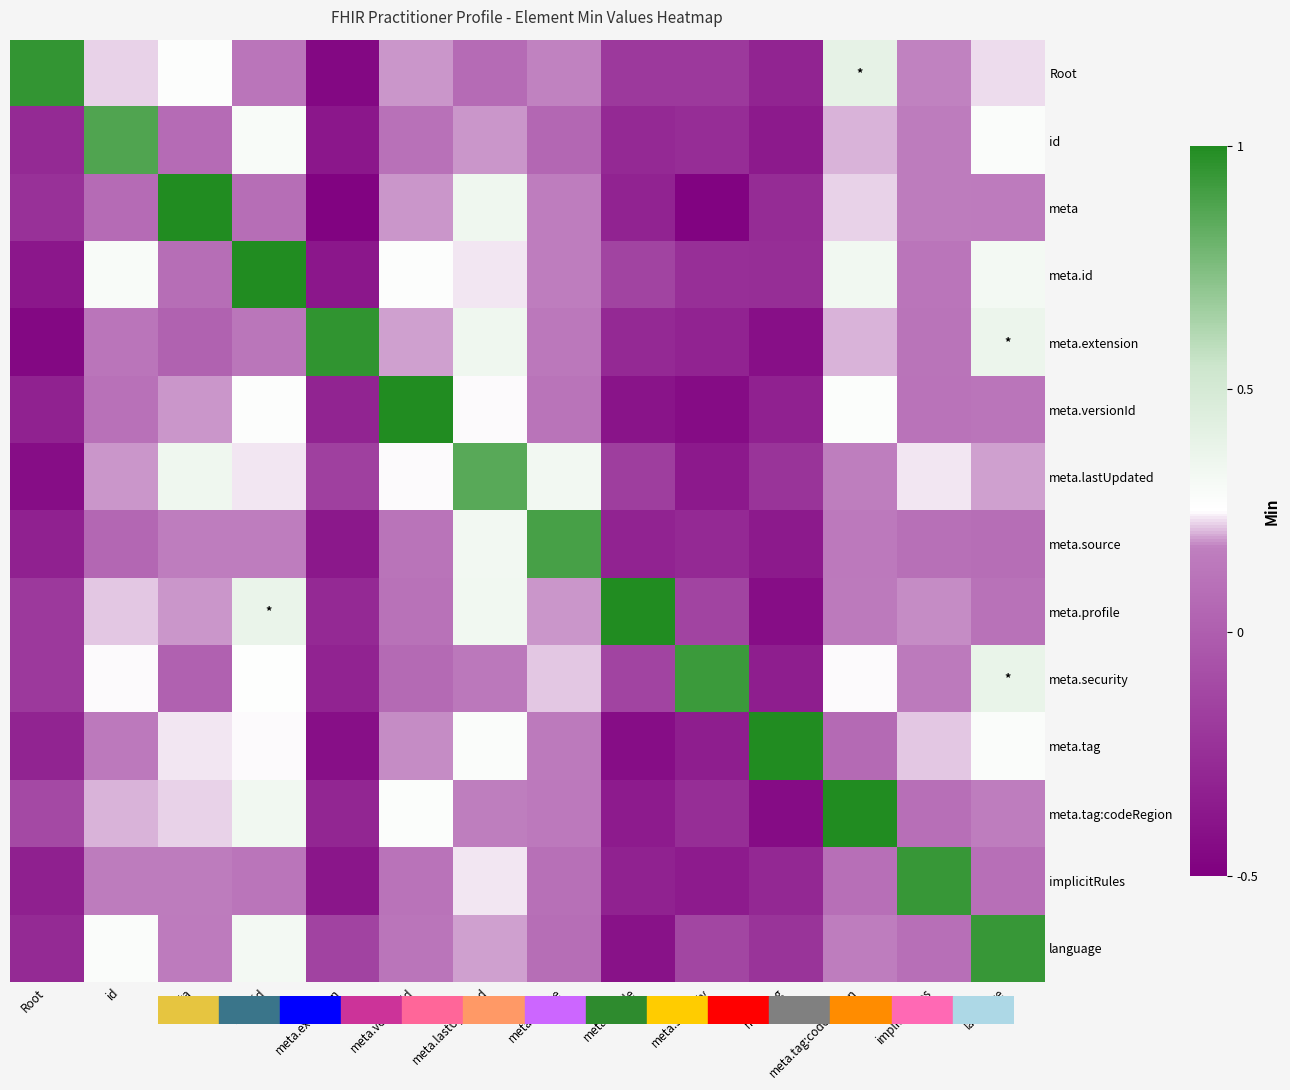

What is the smallest value displayed?

-0.5